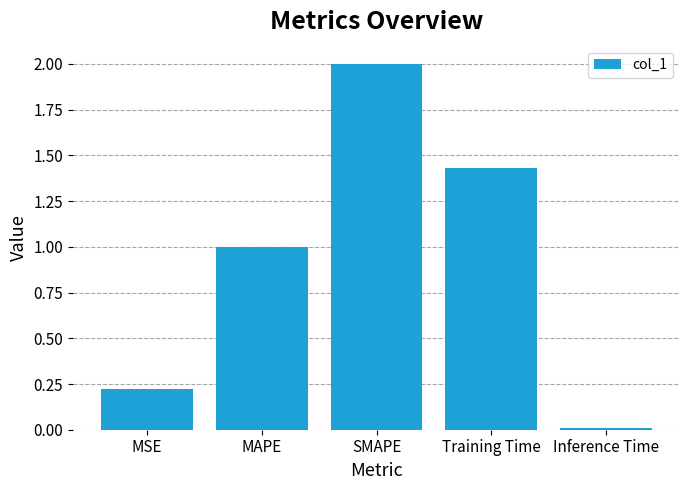

List the labels in order of value, smallest first.

Inference Time, MSE, MAPE, Training Time, SMAPE